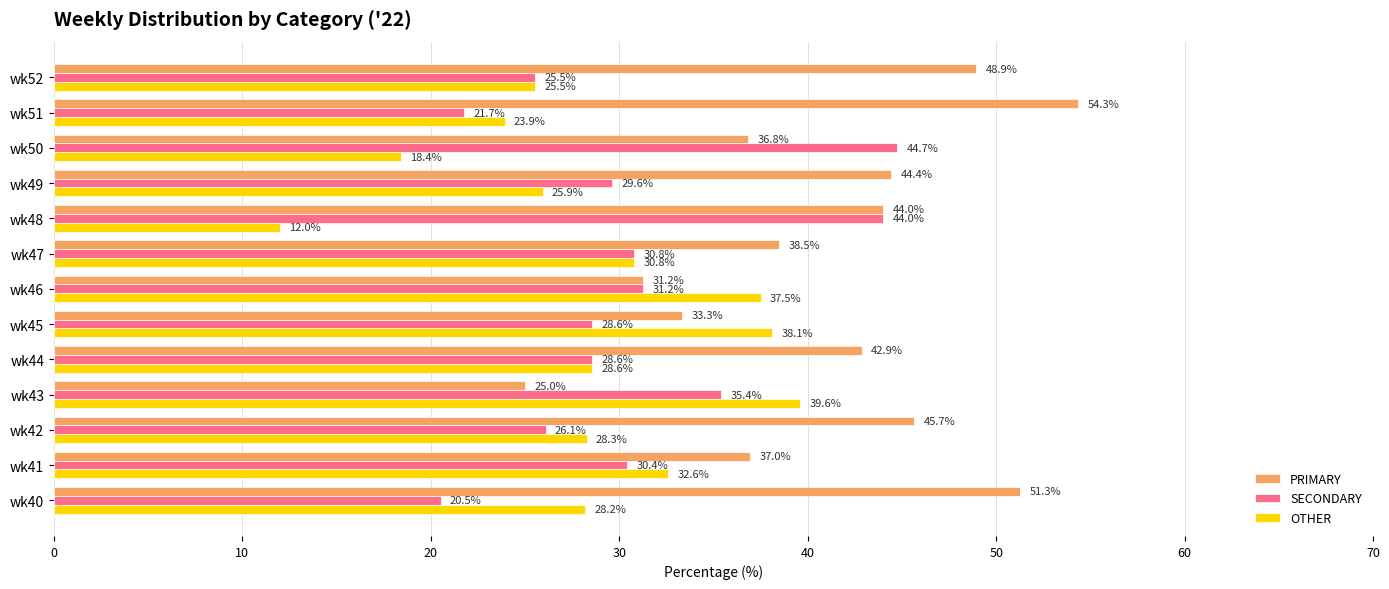

List the series in order of their peak value, highest first.

PRIMARY, SECONDARY, OTHER